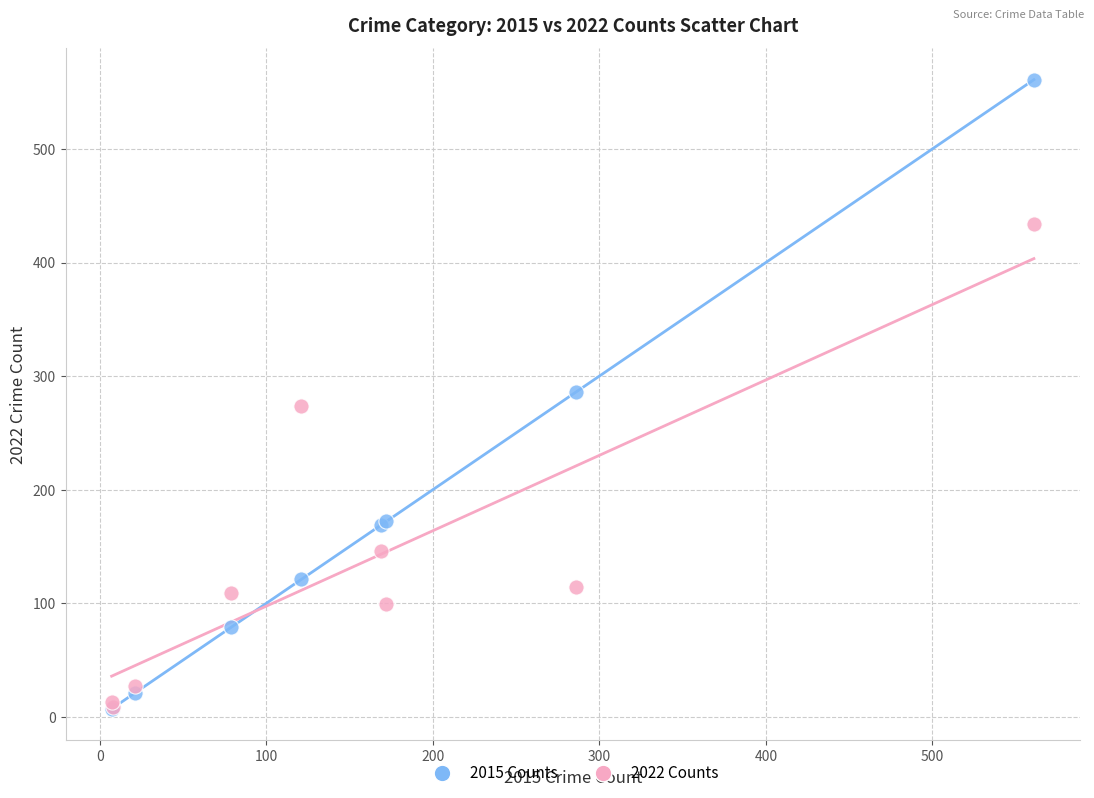

What are all the series names shown in the legend?

2015 Counts, 2022 Counts